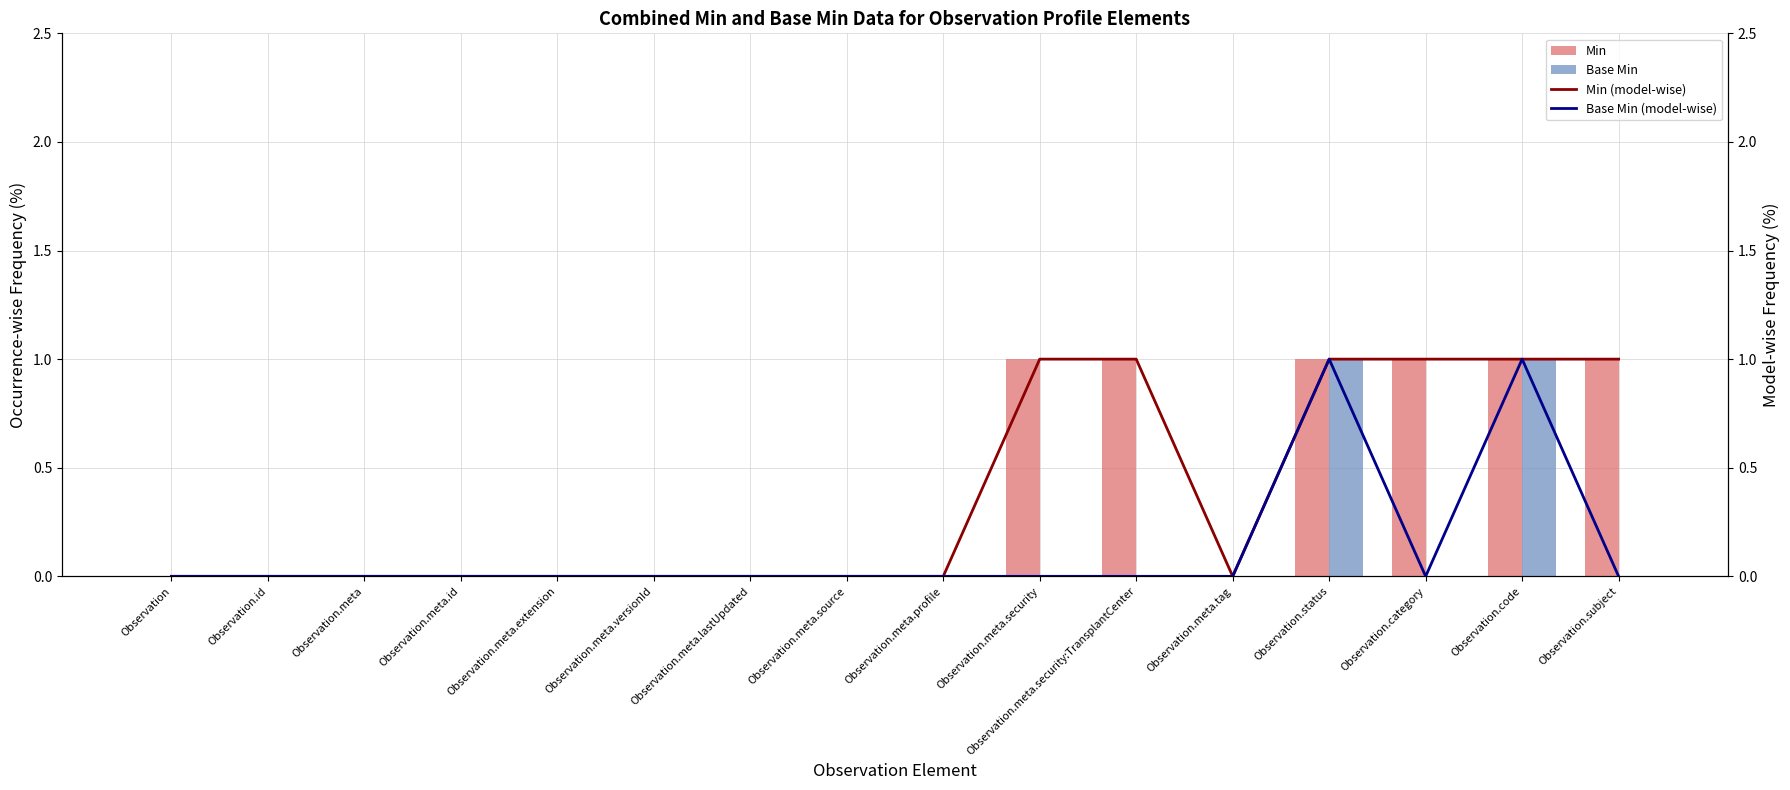

What is the label of the 6th bar from the left?

Observation.meta.versionId